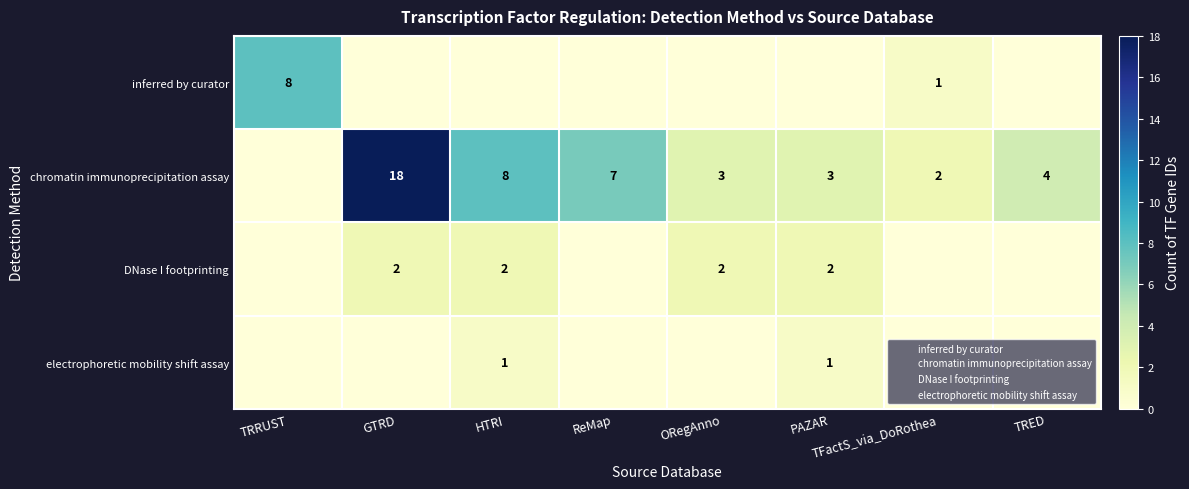

The DNase I footprinting series shows 3 at HTRI. True or false?

False